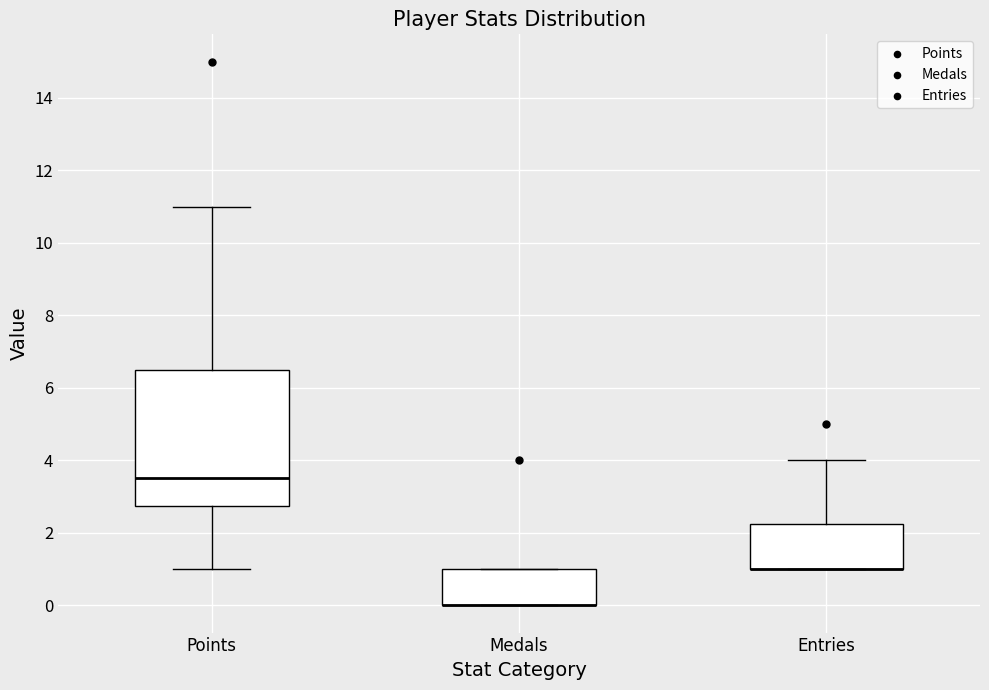

Where does the upper whisker of the box for Points end on the y-axis? The values are not printed on the chart, so give them approximately, as read against the axis.

11.0